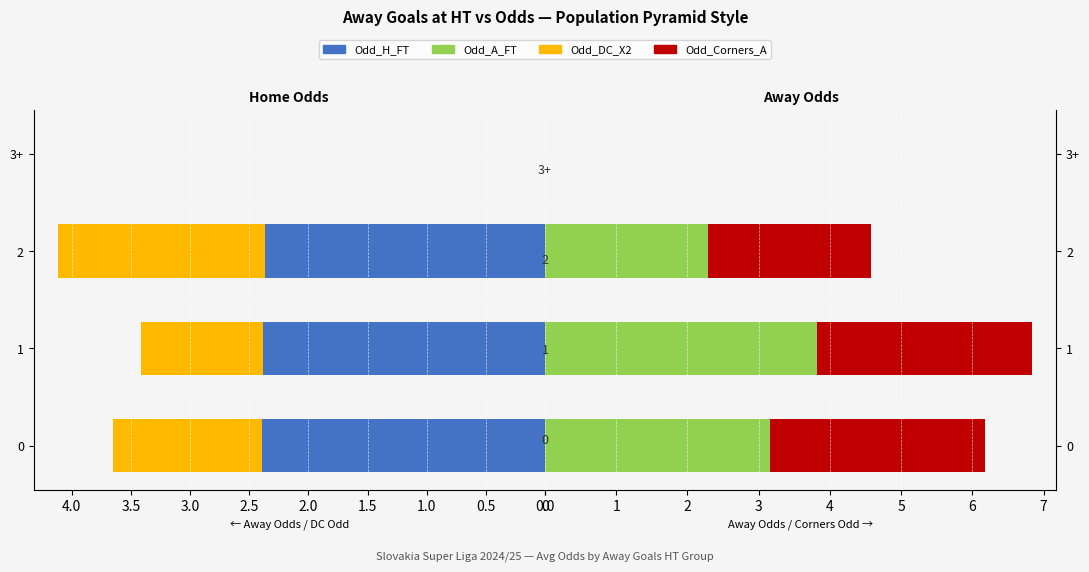

How many positive values does the Odd_DC_X2 series have?

3